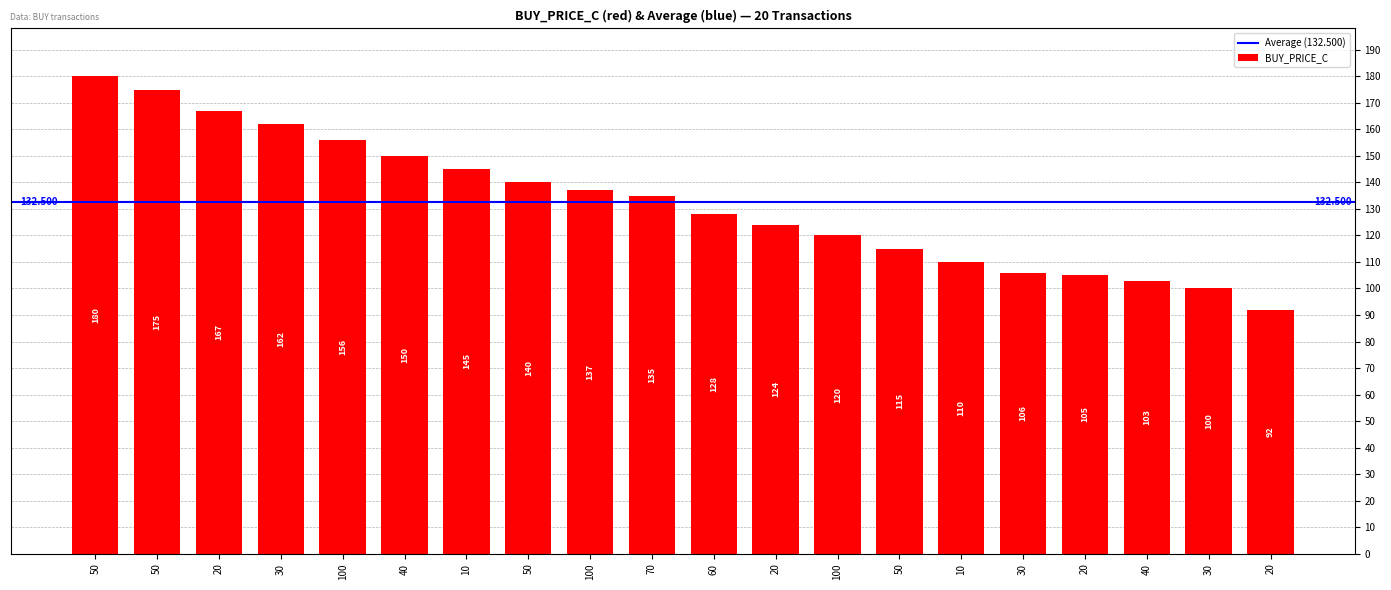

Which label corresponds to the largest value in the chart?

50